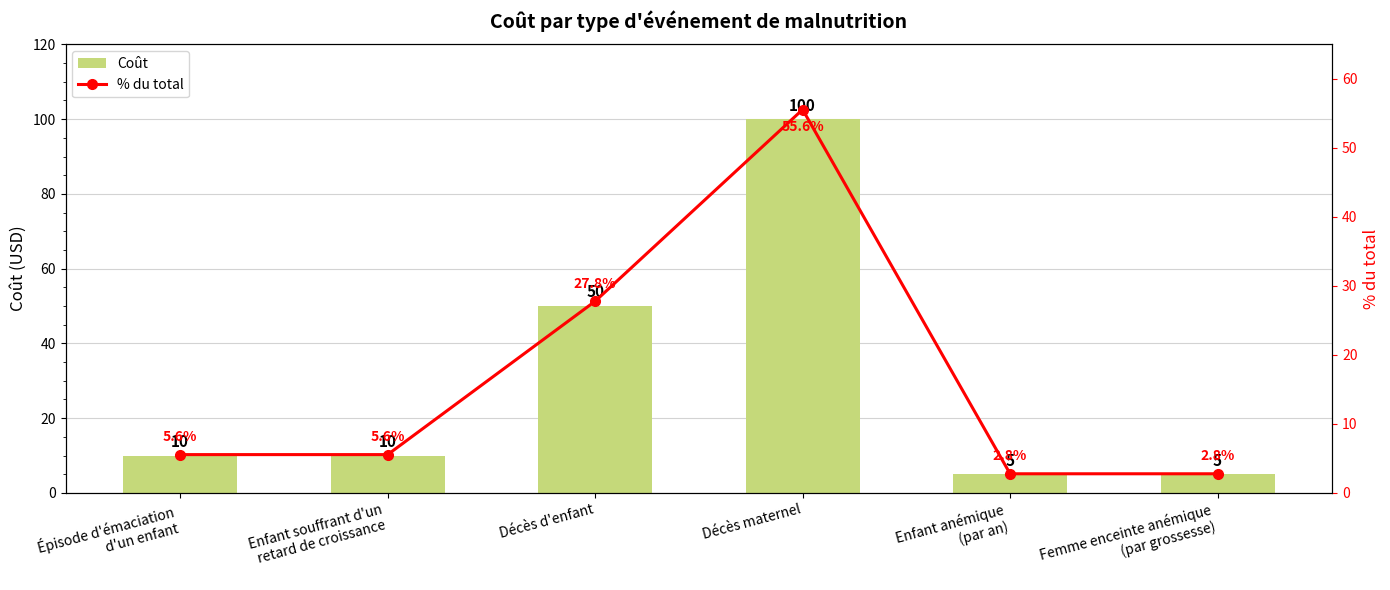

Rank the series at Décès maternel from lowest to highest value.

% du total, Coût